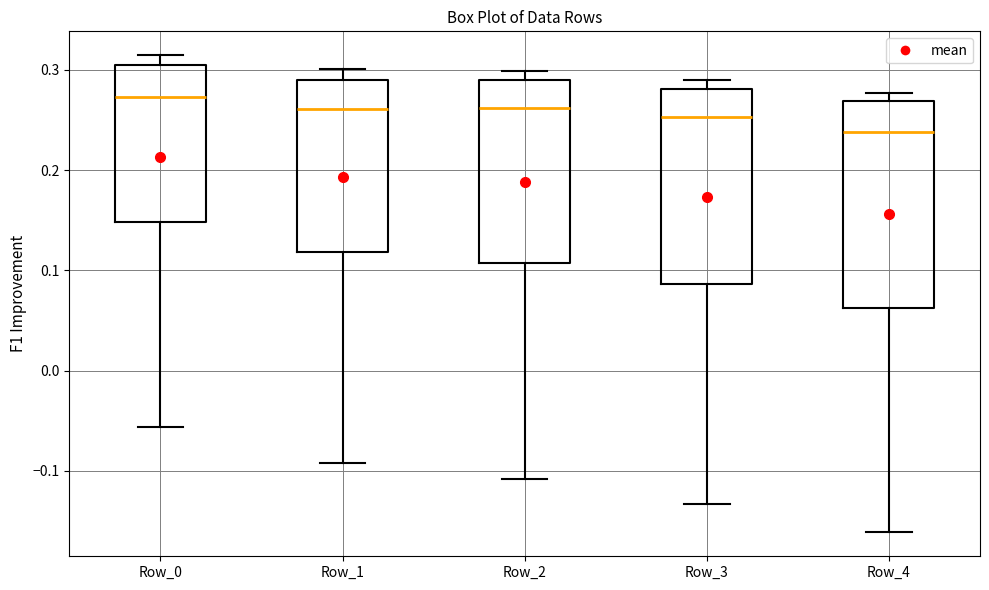

Comparing the boxes themselves (not the whiskers), which one is the tallest?

Row_4